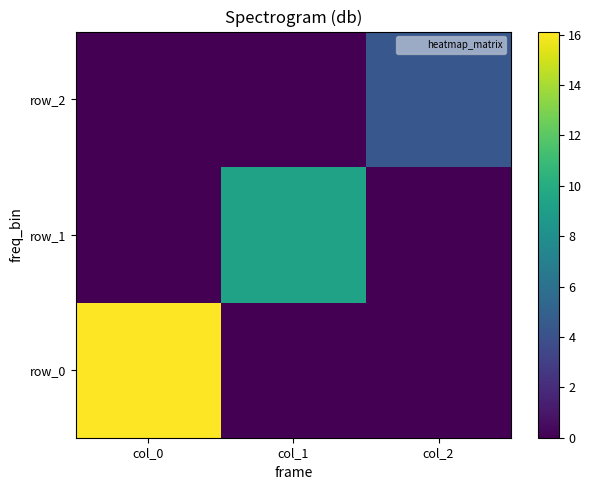

At which category is the sum across all series the highest?

col_0